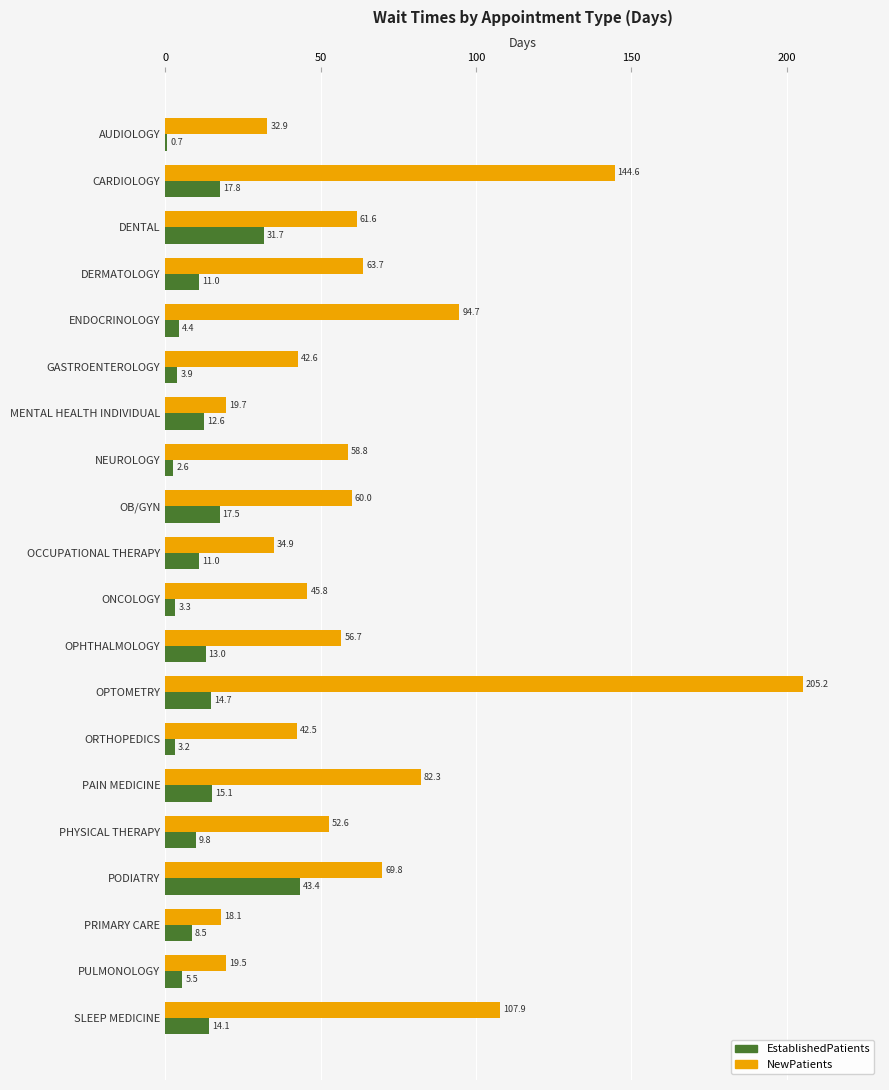

Where is NewPatients nearest to the value 111?

SLEEP MEDICINE